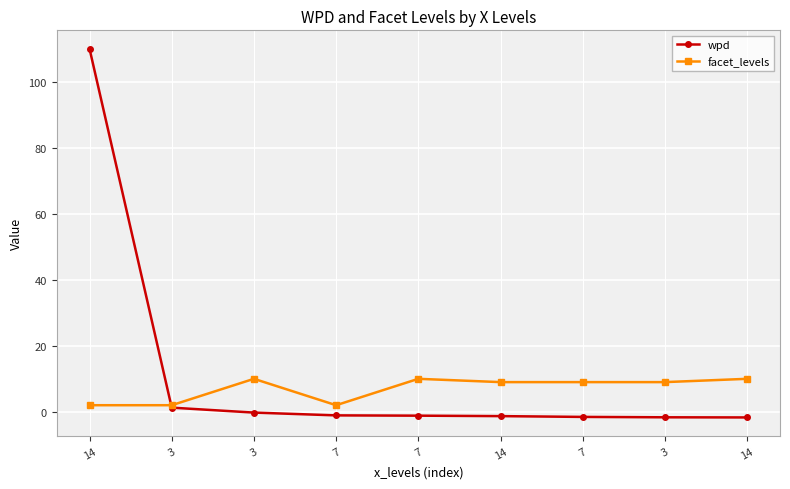

How many facet_levels values are between 2 and 10?

9